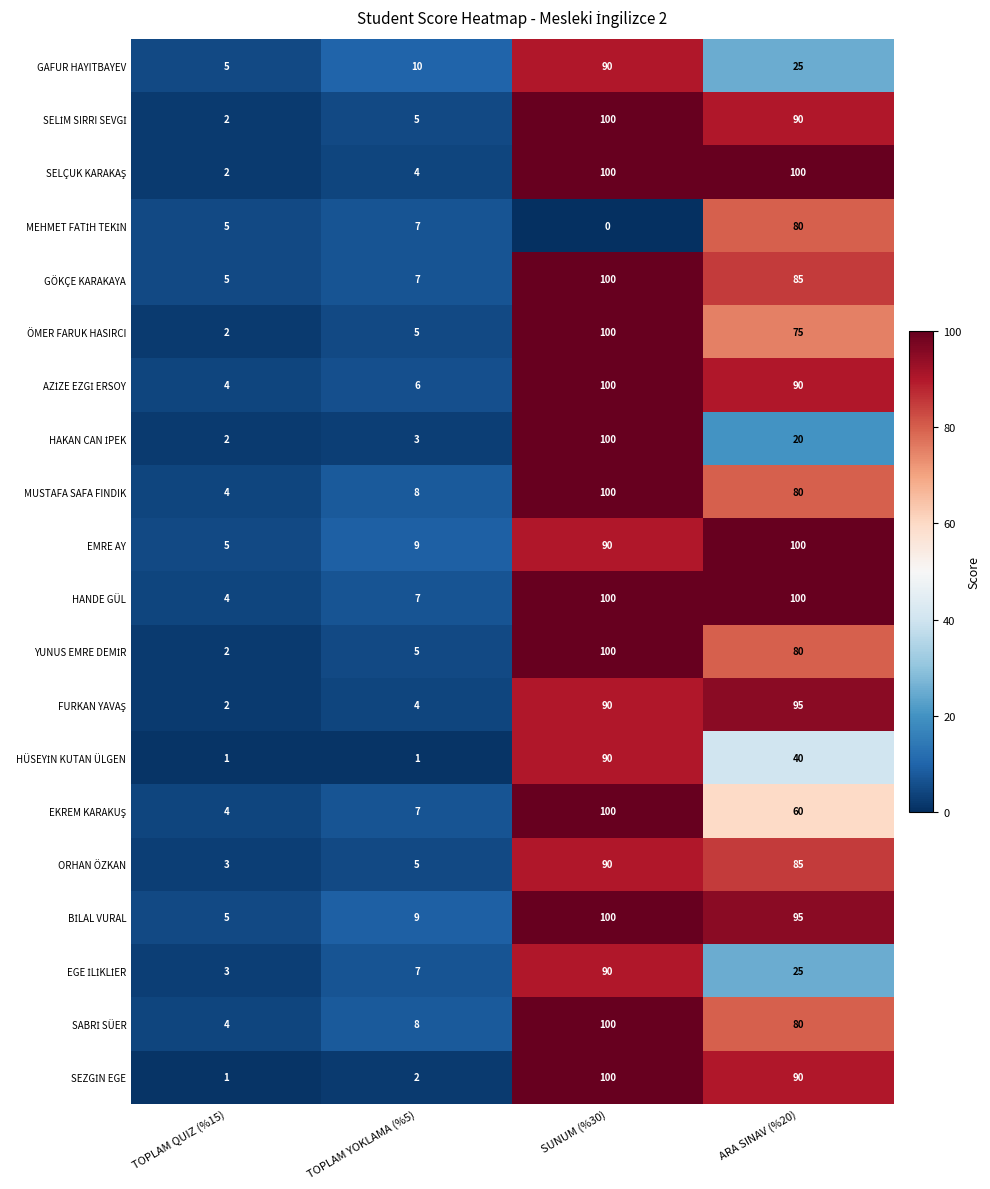

How many series are shown in this chart?

20